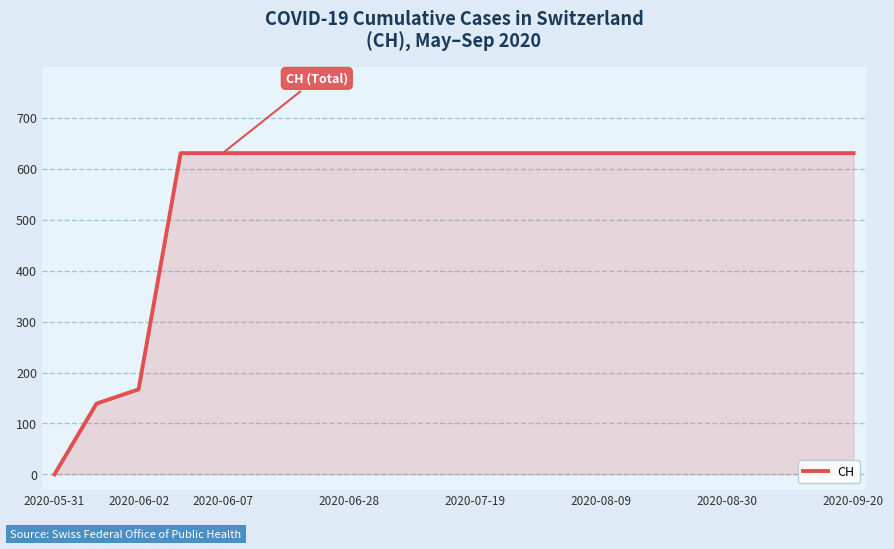

What is the maximum value shown in the chart?

631